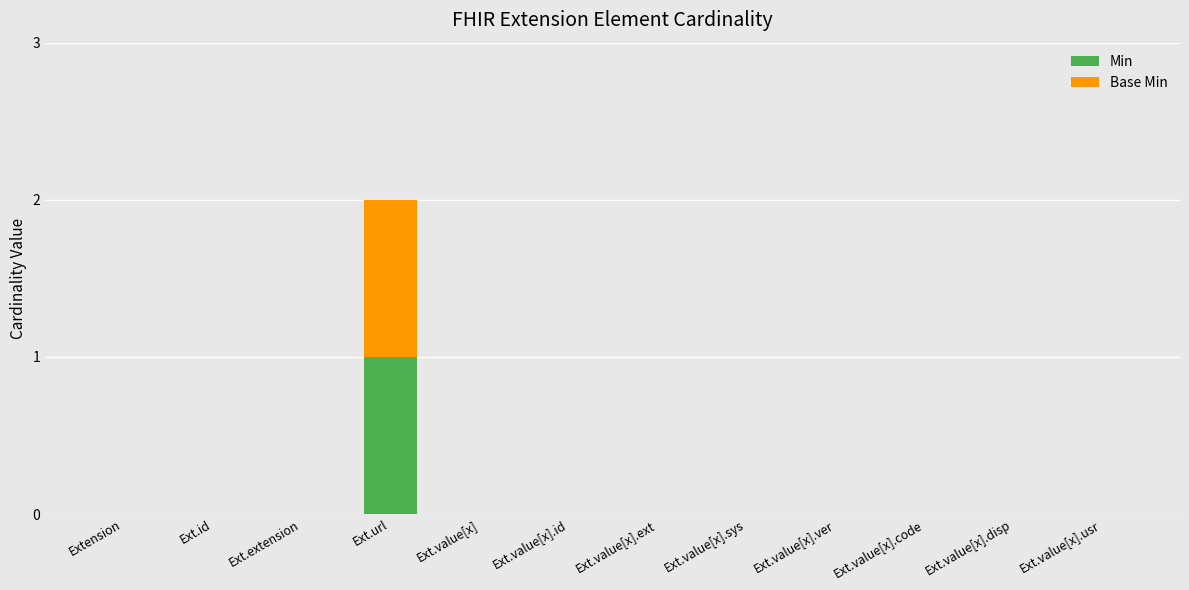

True or false: Min has a value of 0 at Ext.url.

False